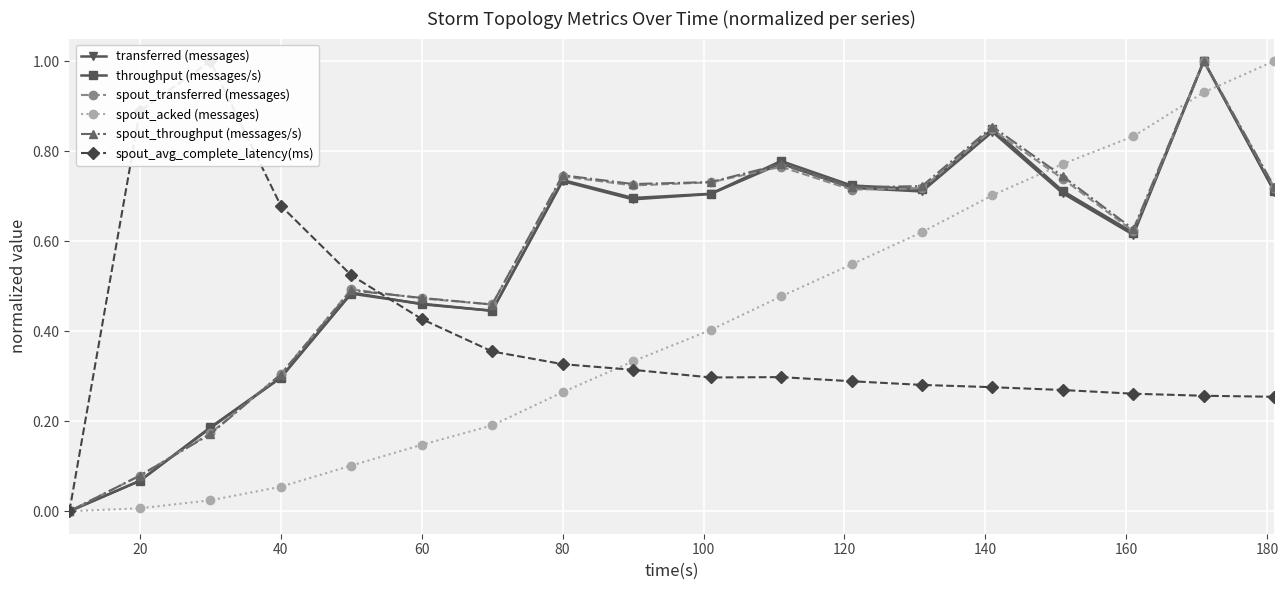

How many values in the spout_throughput (messages/s) series exceed 0?

17